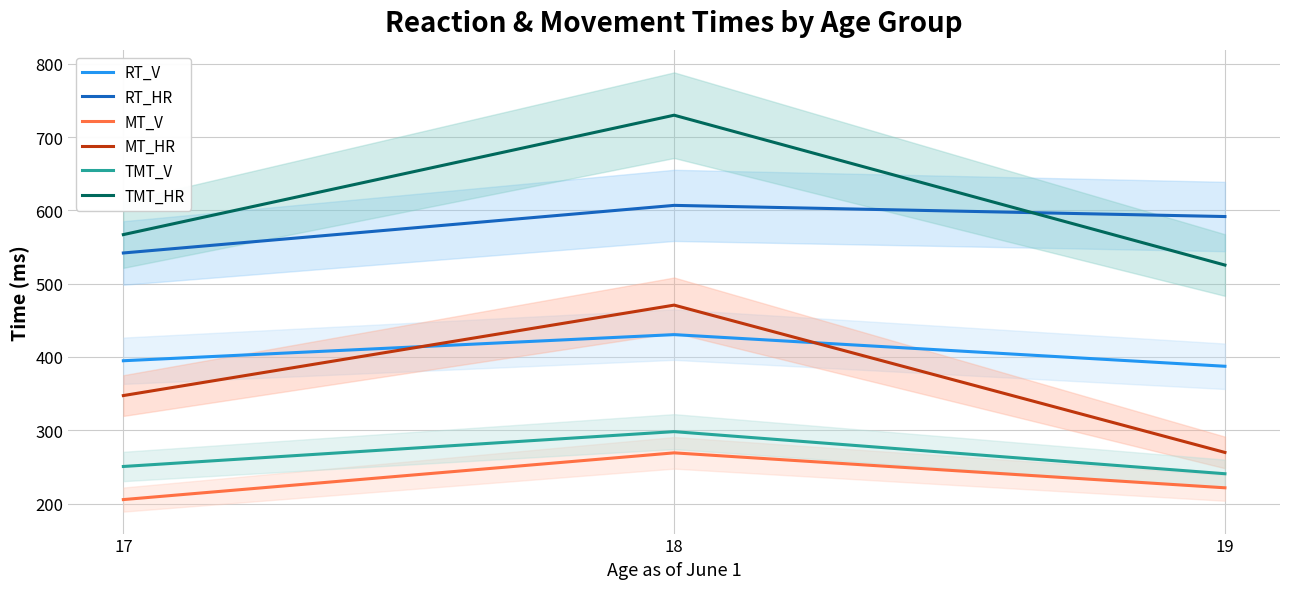

Which series has the widest spread of values?

TMT_HR